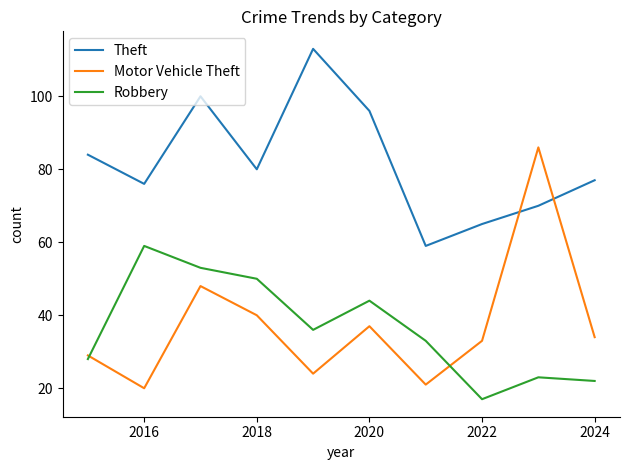

List the series in order of their peak value, highest first.

Theft, Motor Vehicle Theft, Robbery